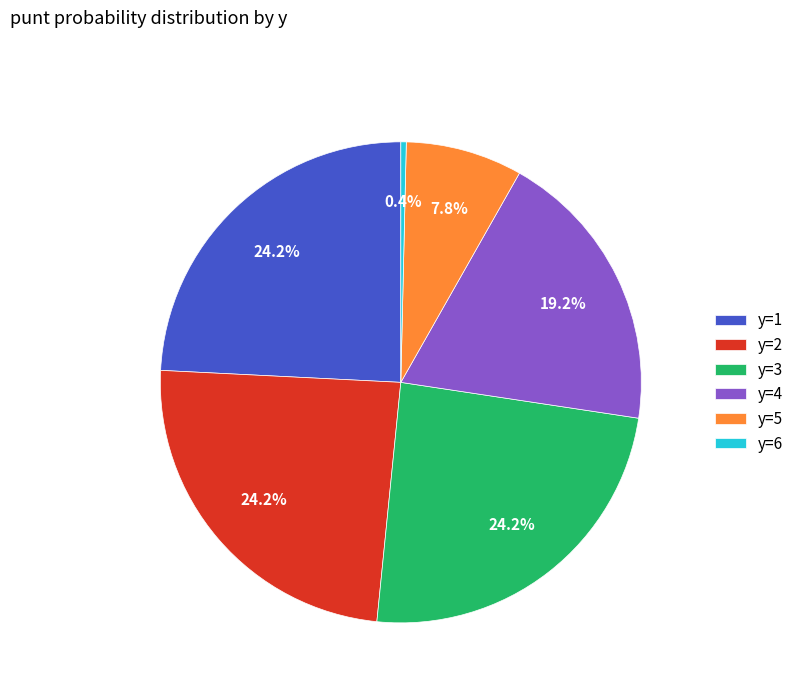

Is it true that y=5 is 8% of the pie?

True